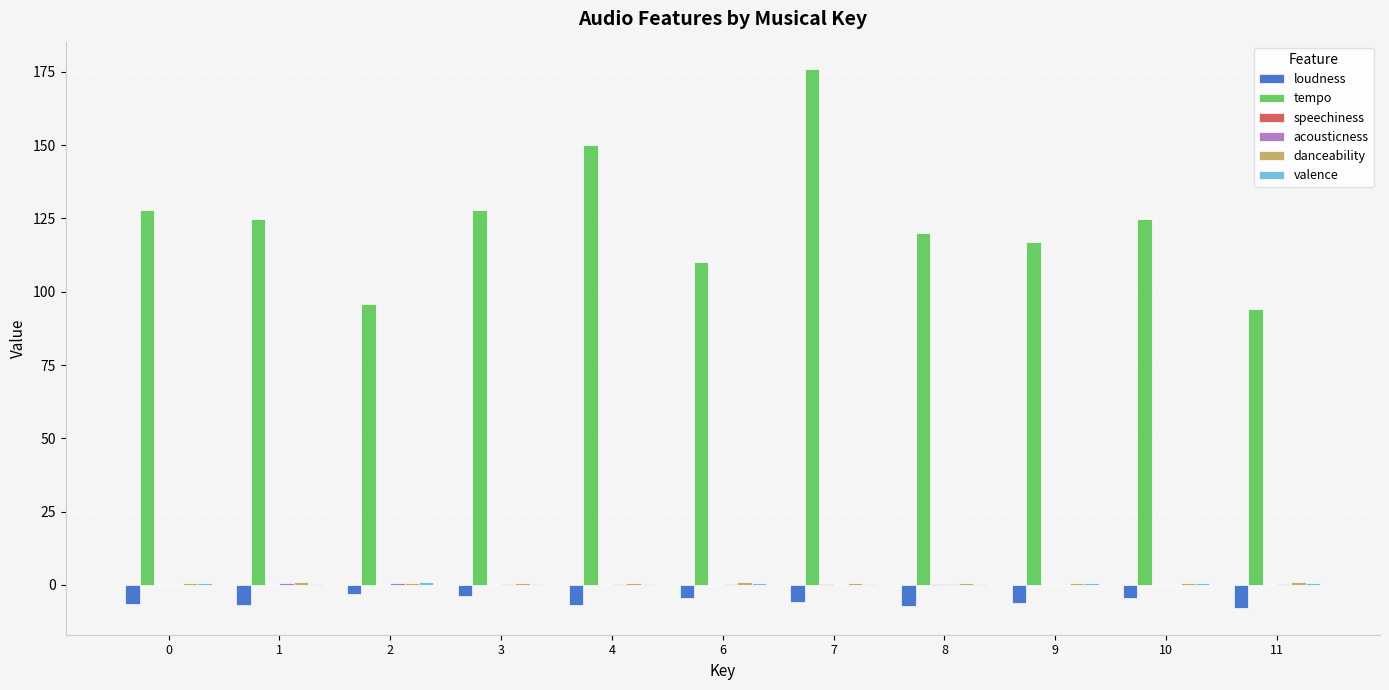

At which category is the sum across all series the highest?

7